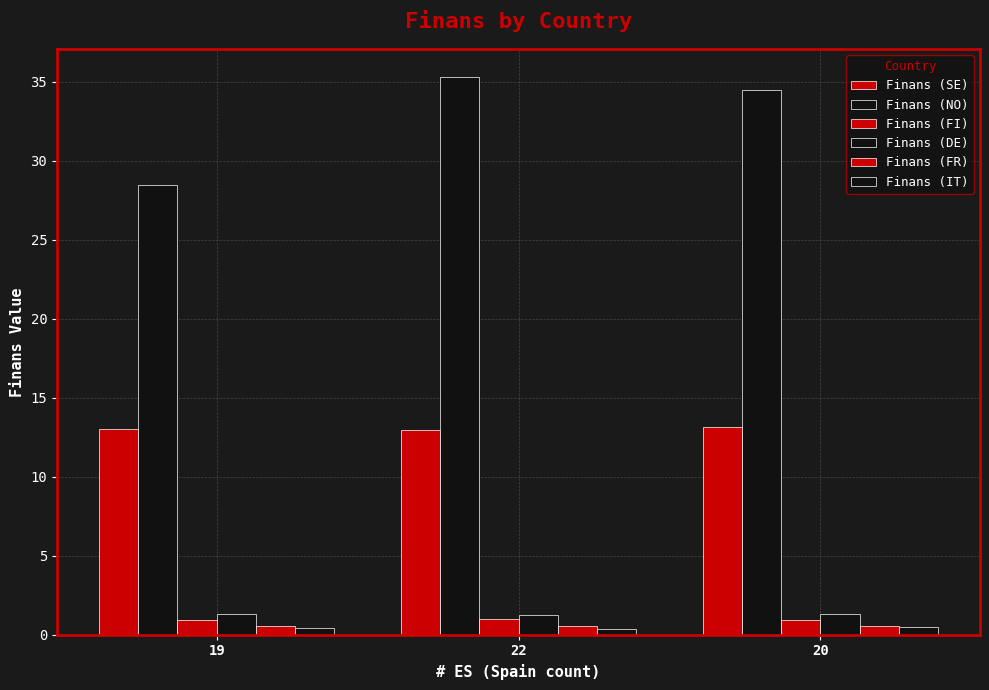

At which category is the sum across all series the highest?

22